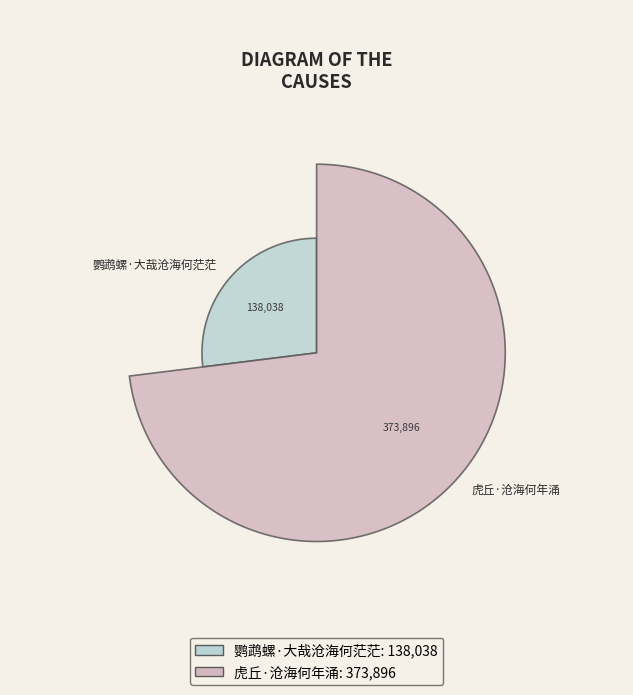

Which slice is the largest?

虎丘·沧海何年涌